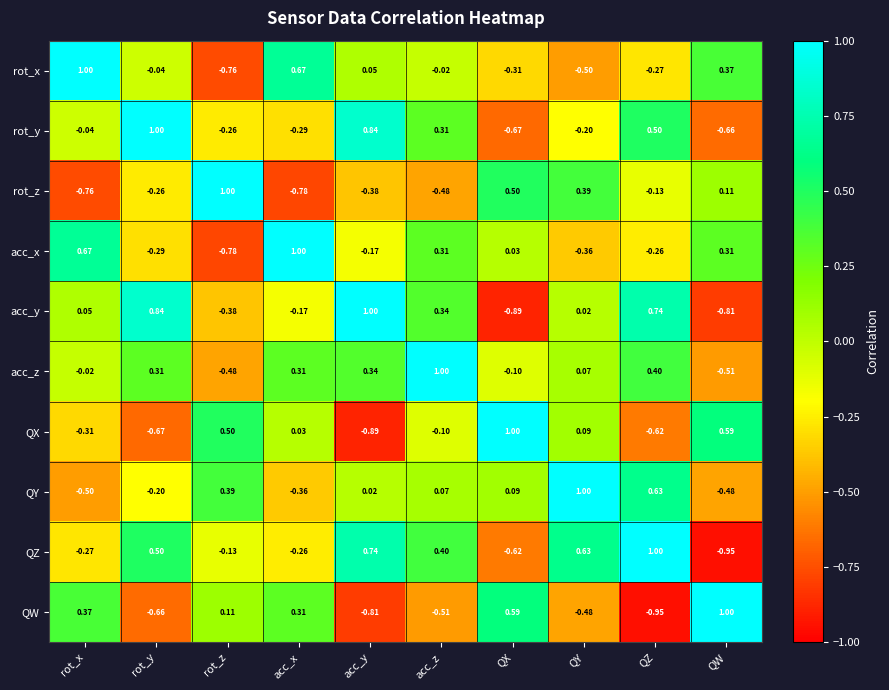

What is the maximum value shown in the chart?

1.0